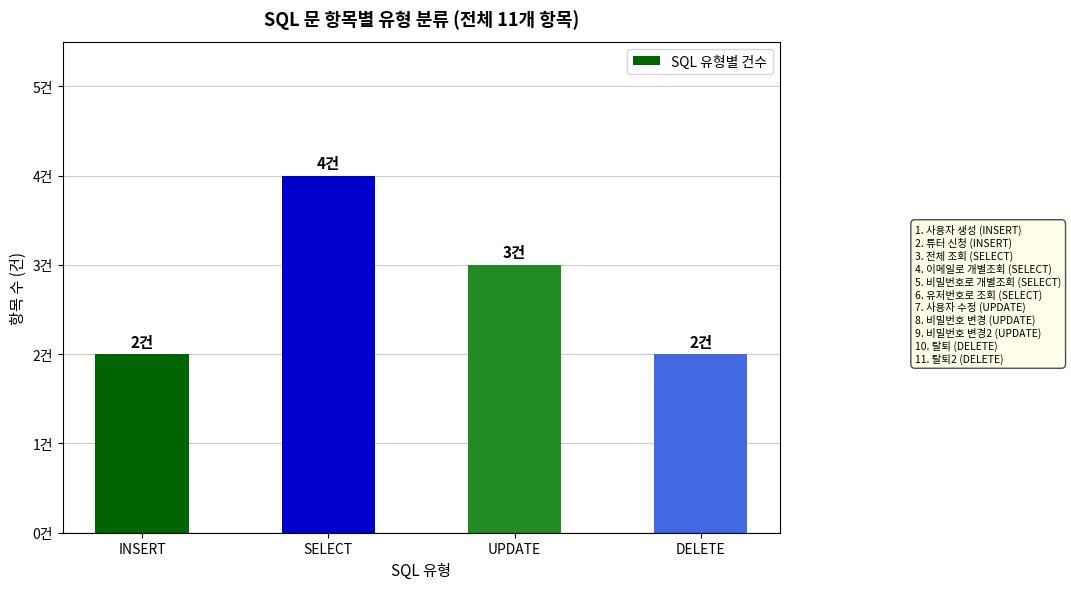

What is the label of the 1st bar from the right?

DELETE